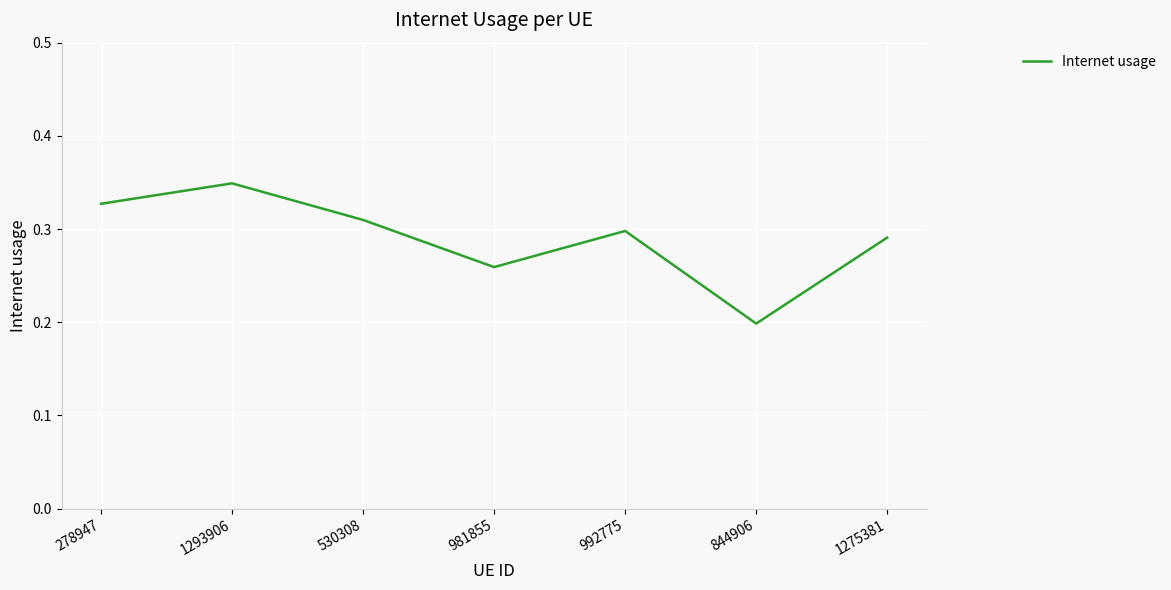

Count the number of data series in this chart.

1